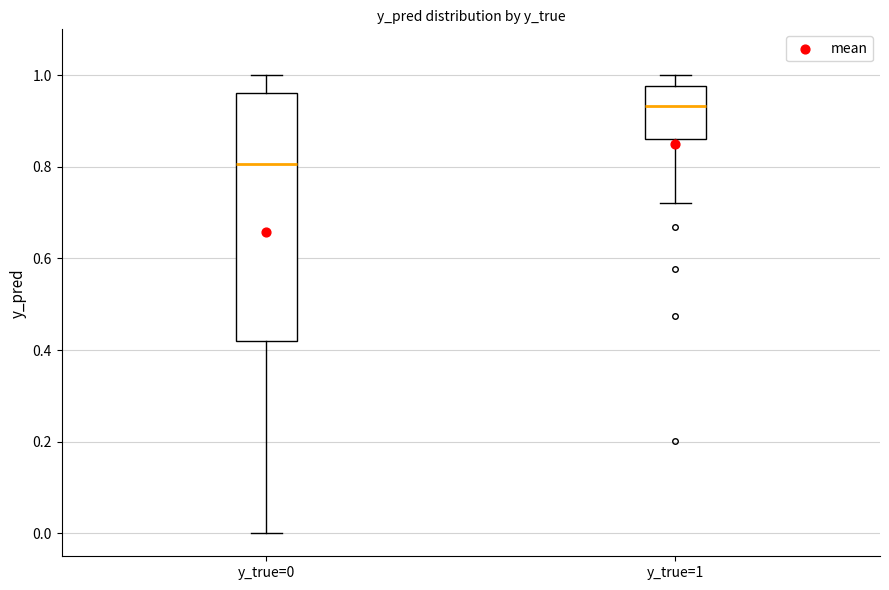

Where does the lower whisker of the box for y_true=0 end on the y-axis? The values are not printed on the chart, so give them approximately, as read against the axis.

0.00